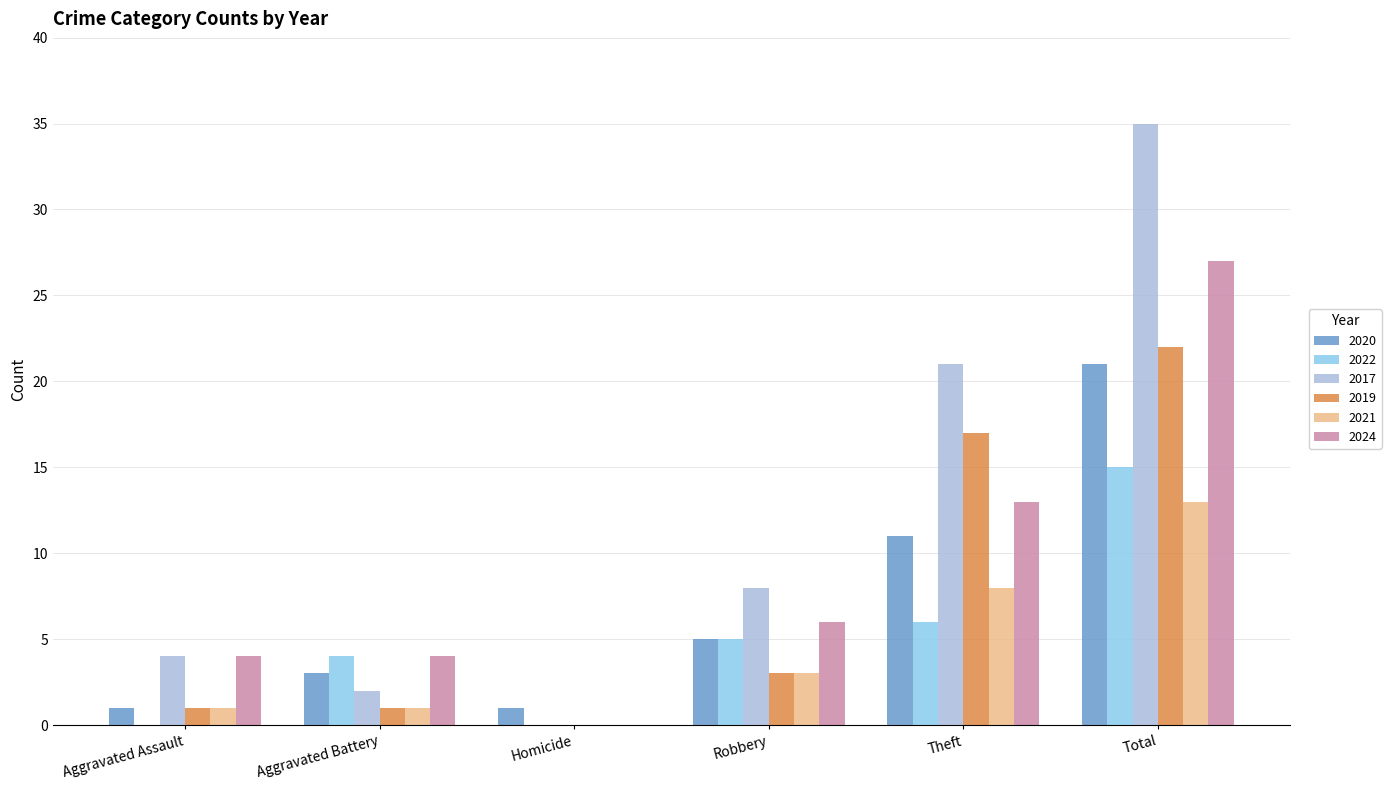

What is the sum of the 2021 values at Aggravated Battery and Aggravated Assault?

2